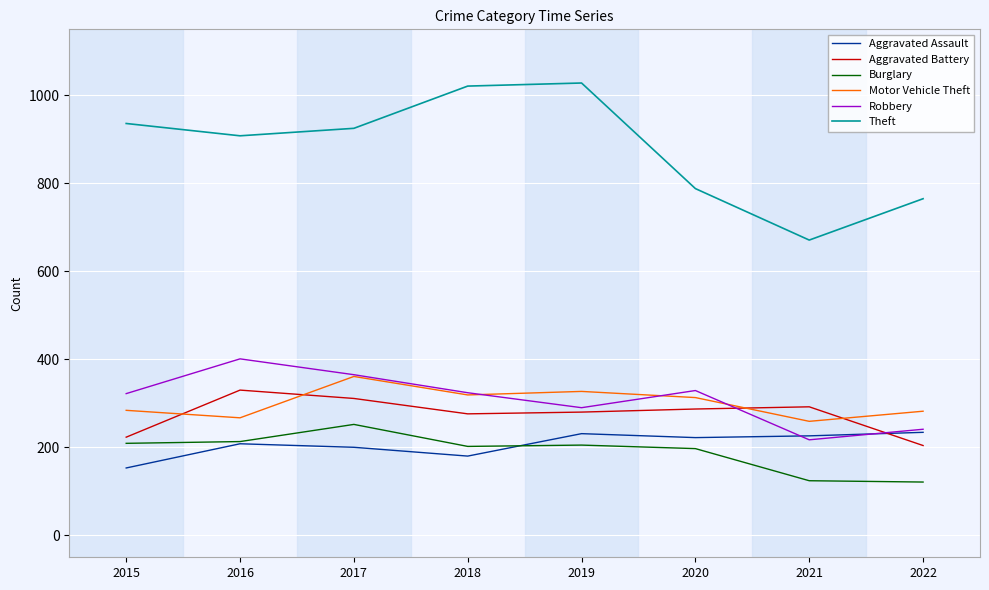

How many lines are shown in the chart?

6